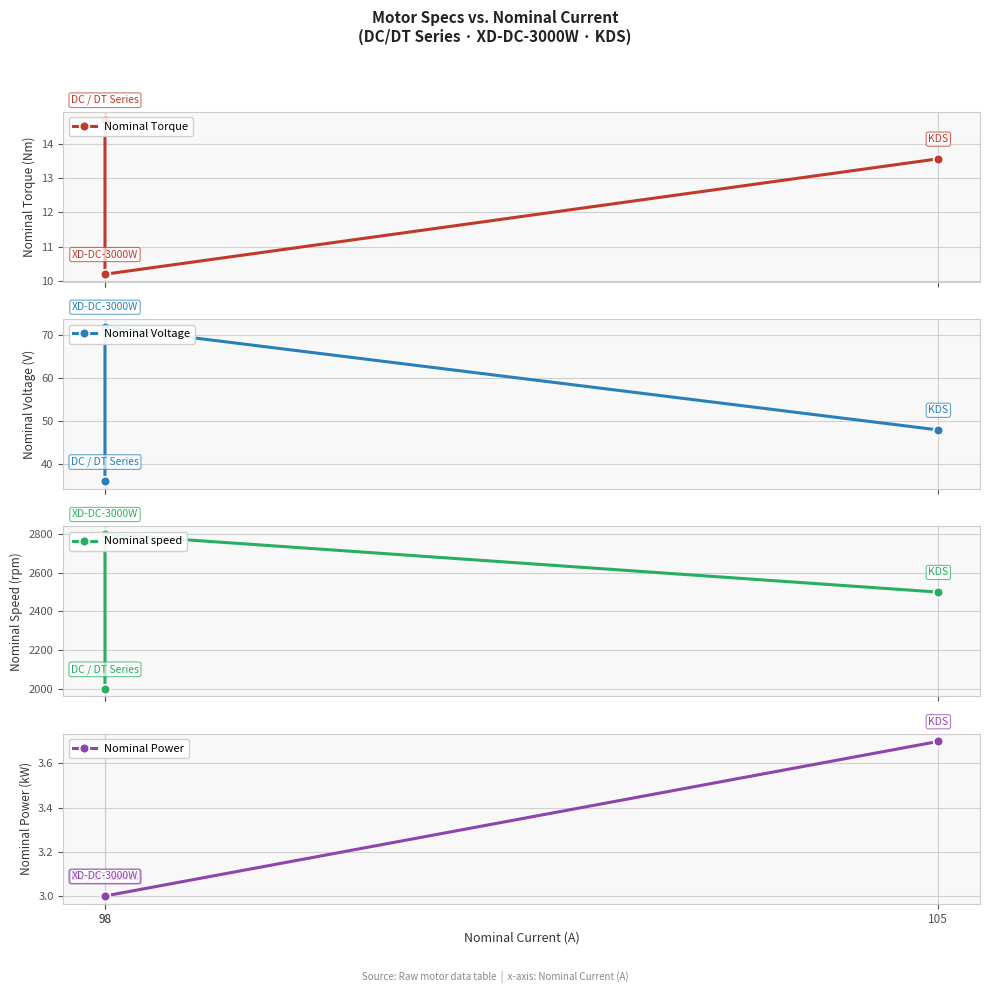

Where is Nominal Power nearest to the value 3?

98